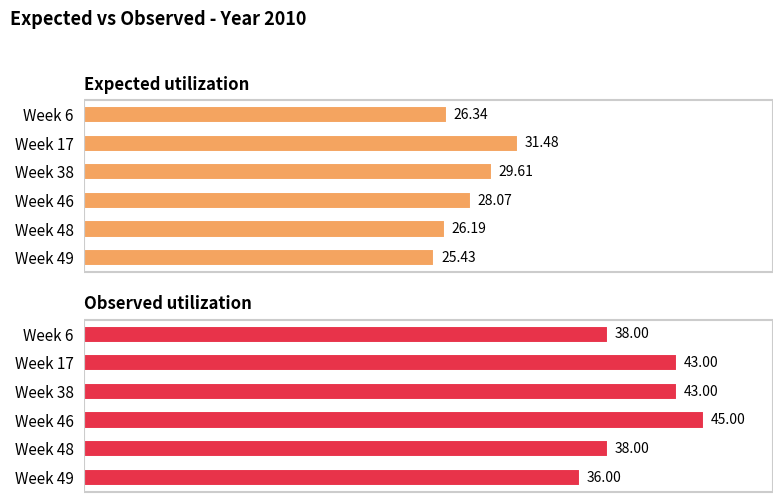

What is the sum of the expected values at Week 6 and Week 46?

54.4